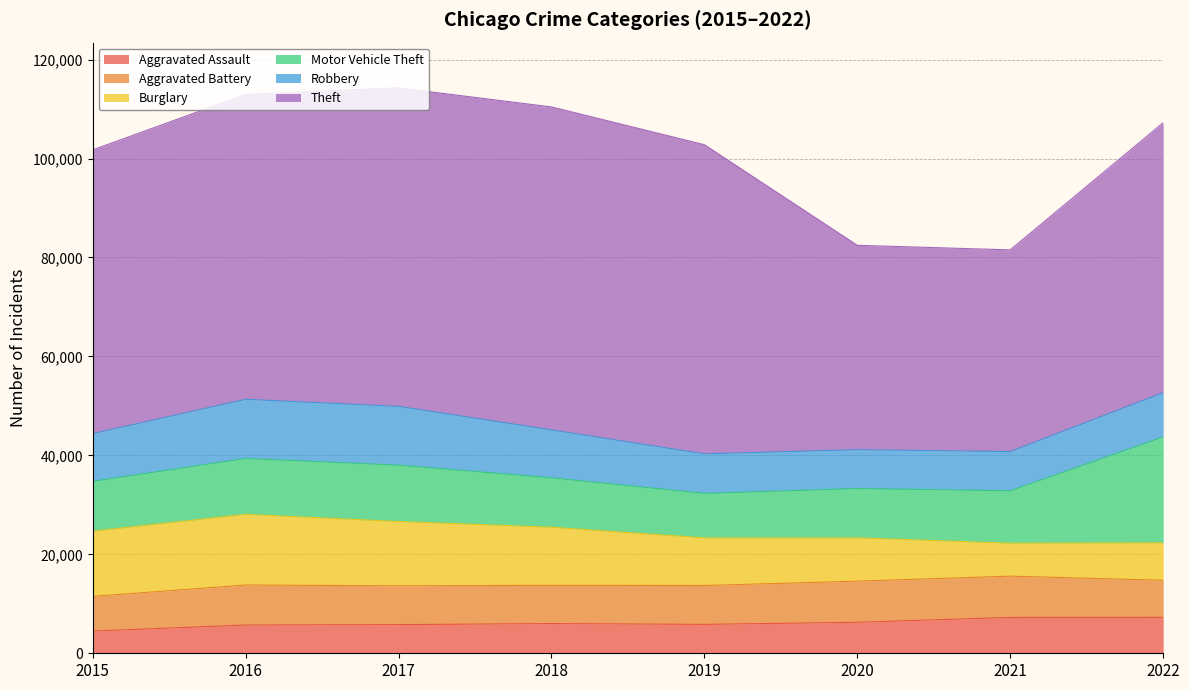

Which series has the widest spread of values?

Theft